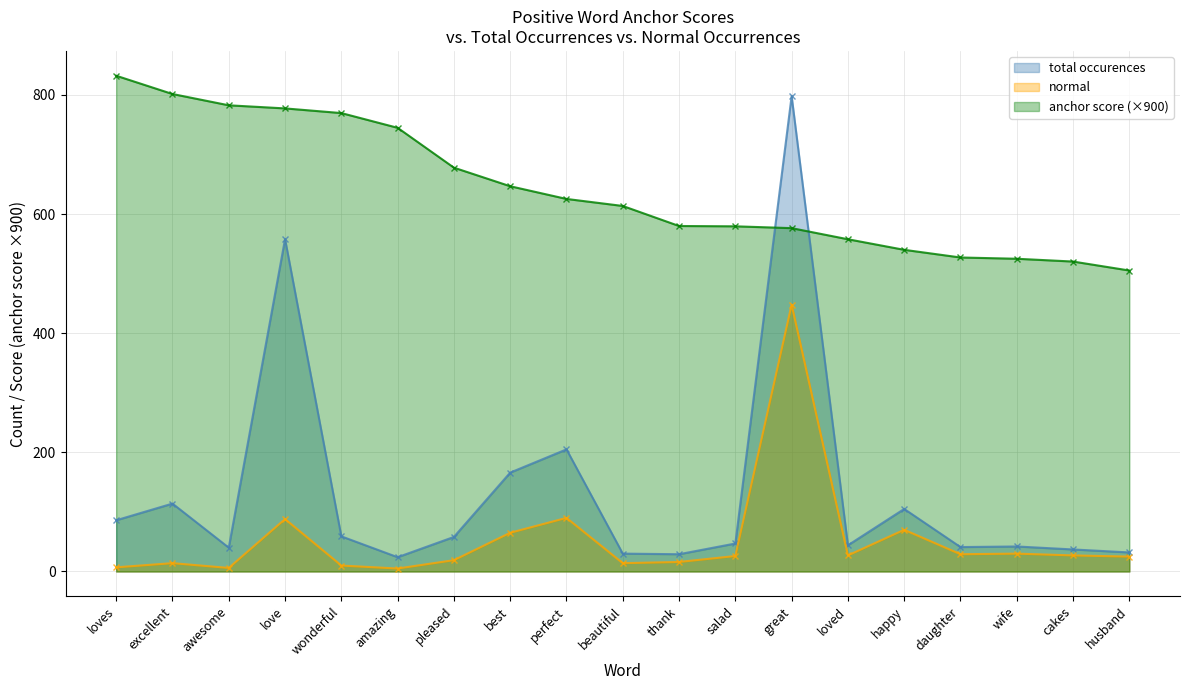

Where is the first local maximum for normal?

excellent